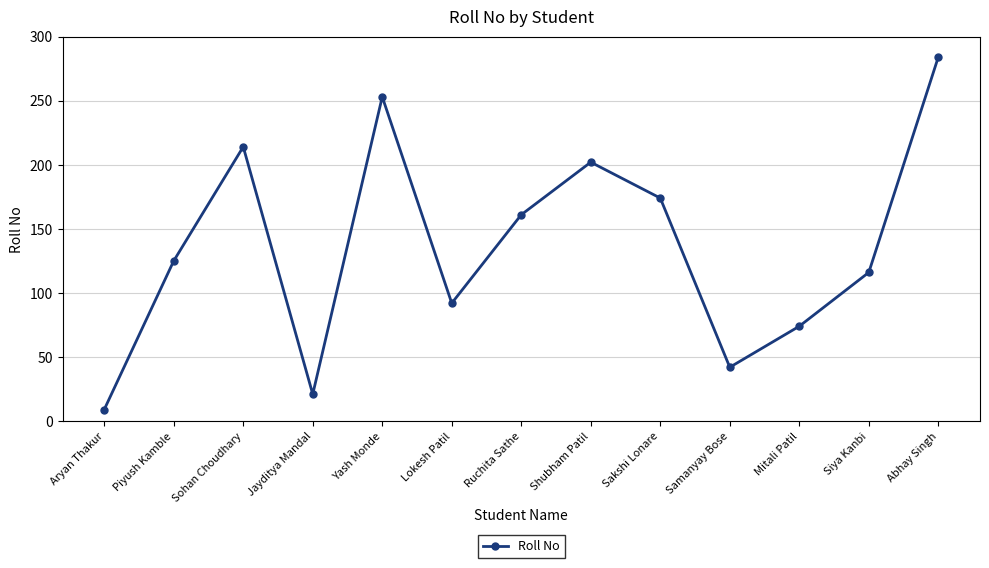

Rank the categories by value from lowest to highest.

Aryan Thakur, Jayditya Mandal, Samanyay Bose, Mitali Patil, Lokesh Patil, Siya Kanbi, Piyush Kamble, Ruchita Sathe, Sakshi Lonare, Shubham Patil, Sohan Choudhary, Yash Monde, Abhay Singh